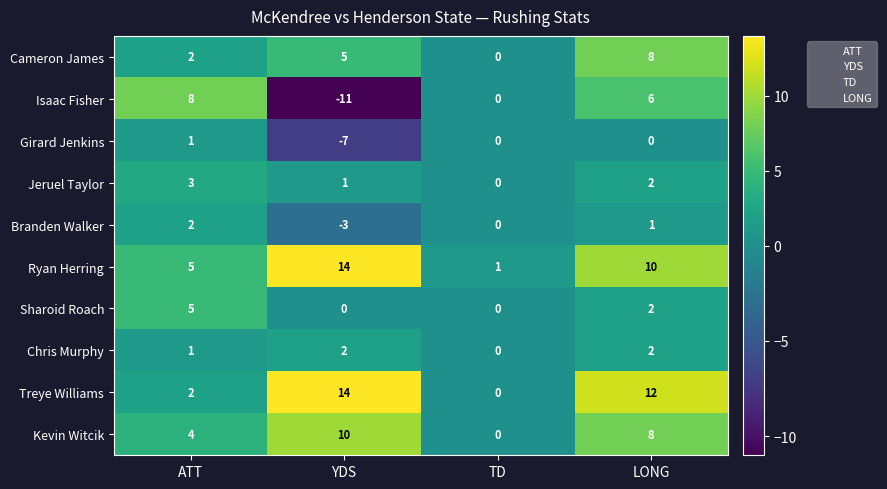

The Branden Walker series shows 2 at ATT. True or false?

True